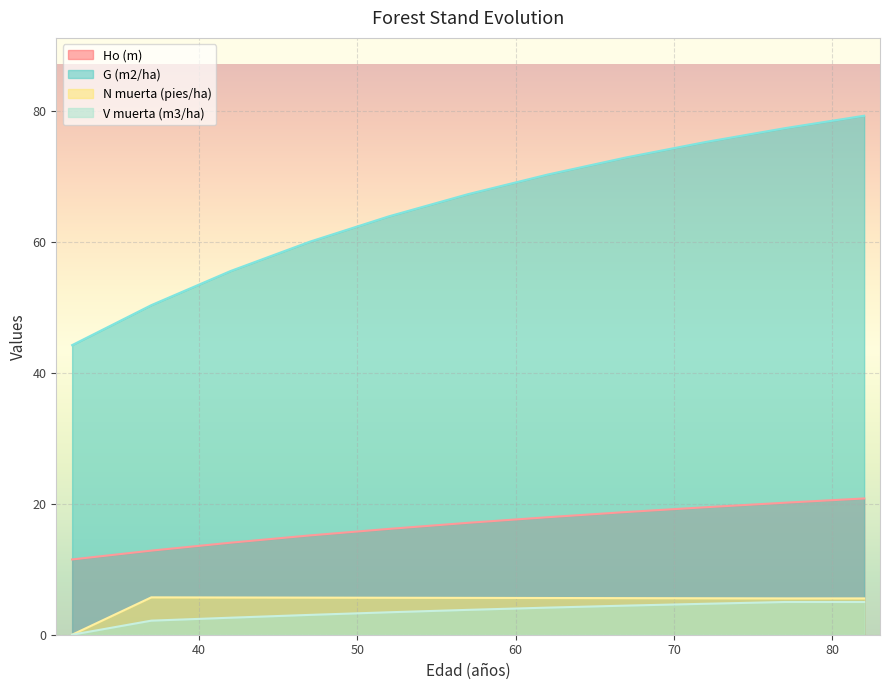

Rank the series by their maximum value, from highest to lowest.

G (m2/ha), Ho (m), N muerta (pies/ha), V muerta (m3/ha)